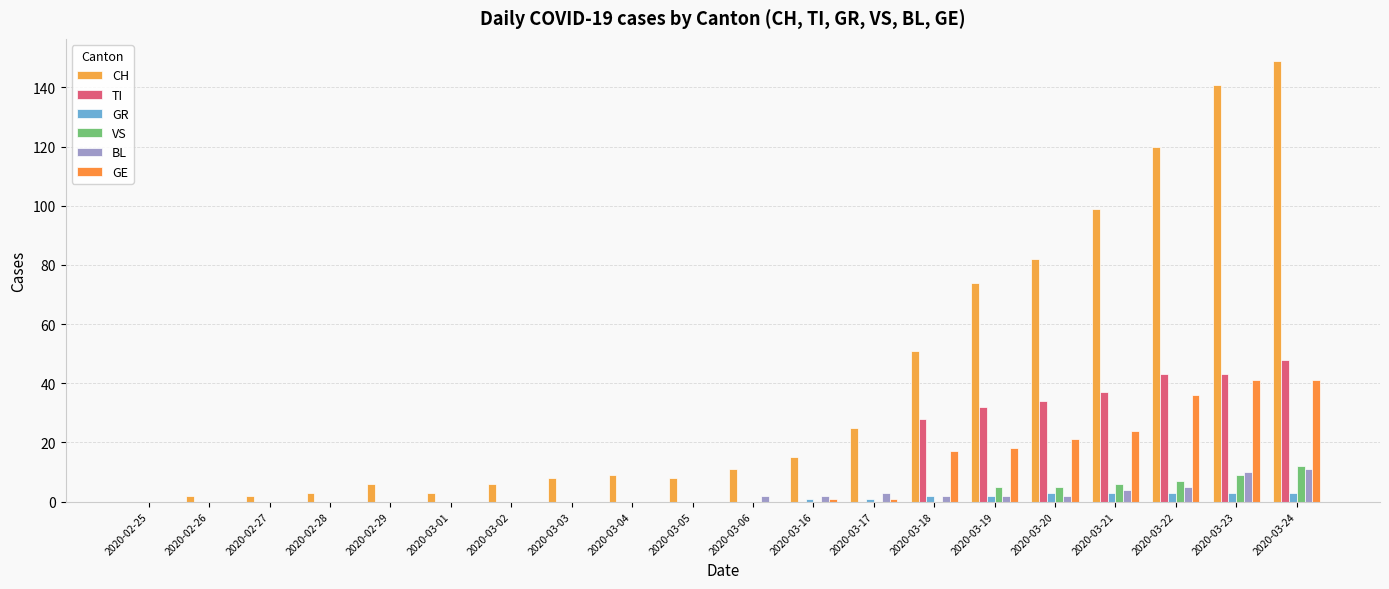

At which category is the sum across all series the highest?

2020-03-24